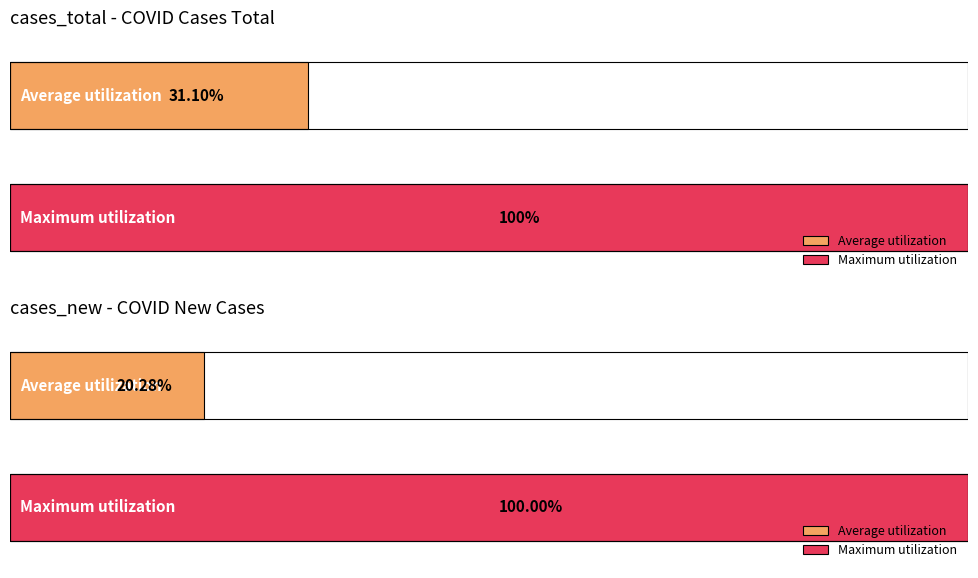

Which series has the largest total across all categories?

cases_total